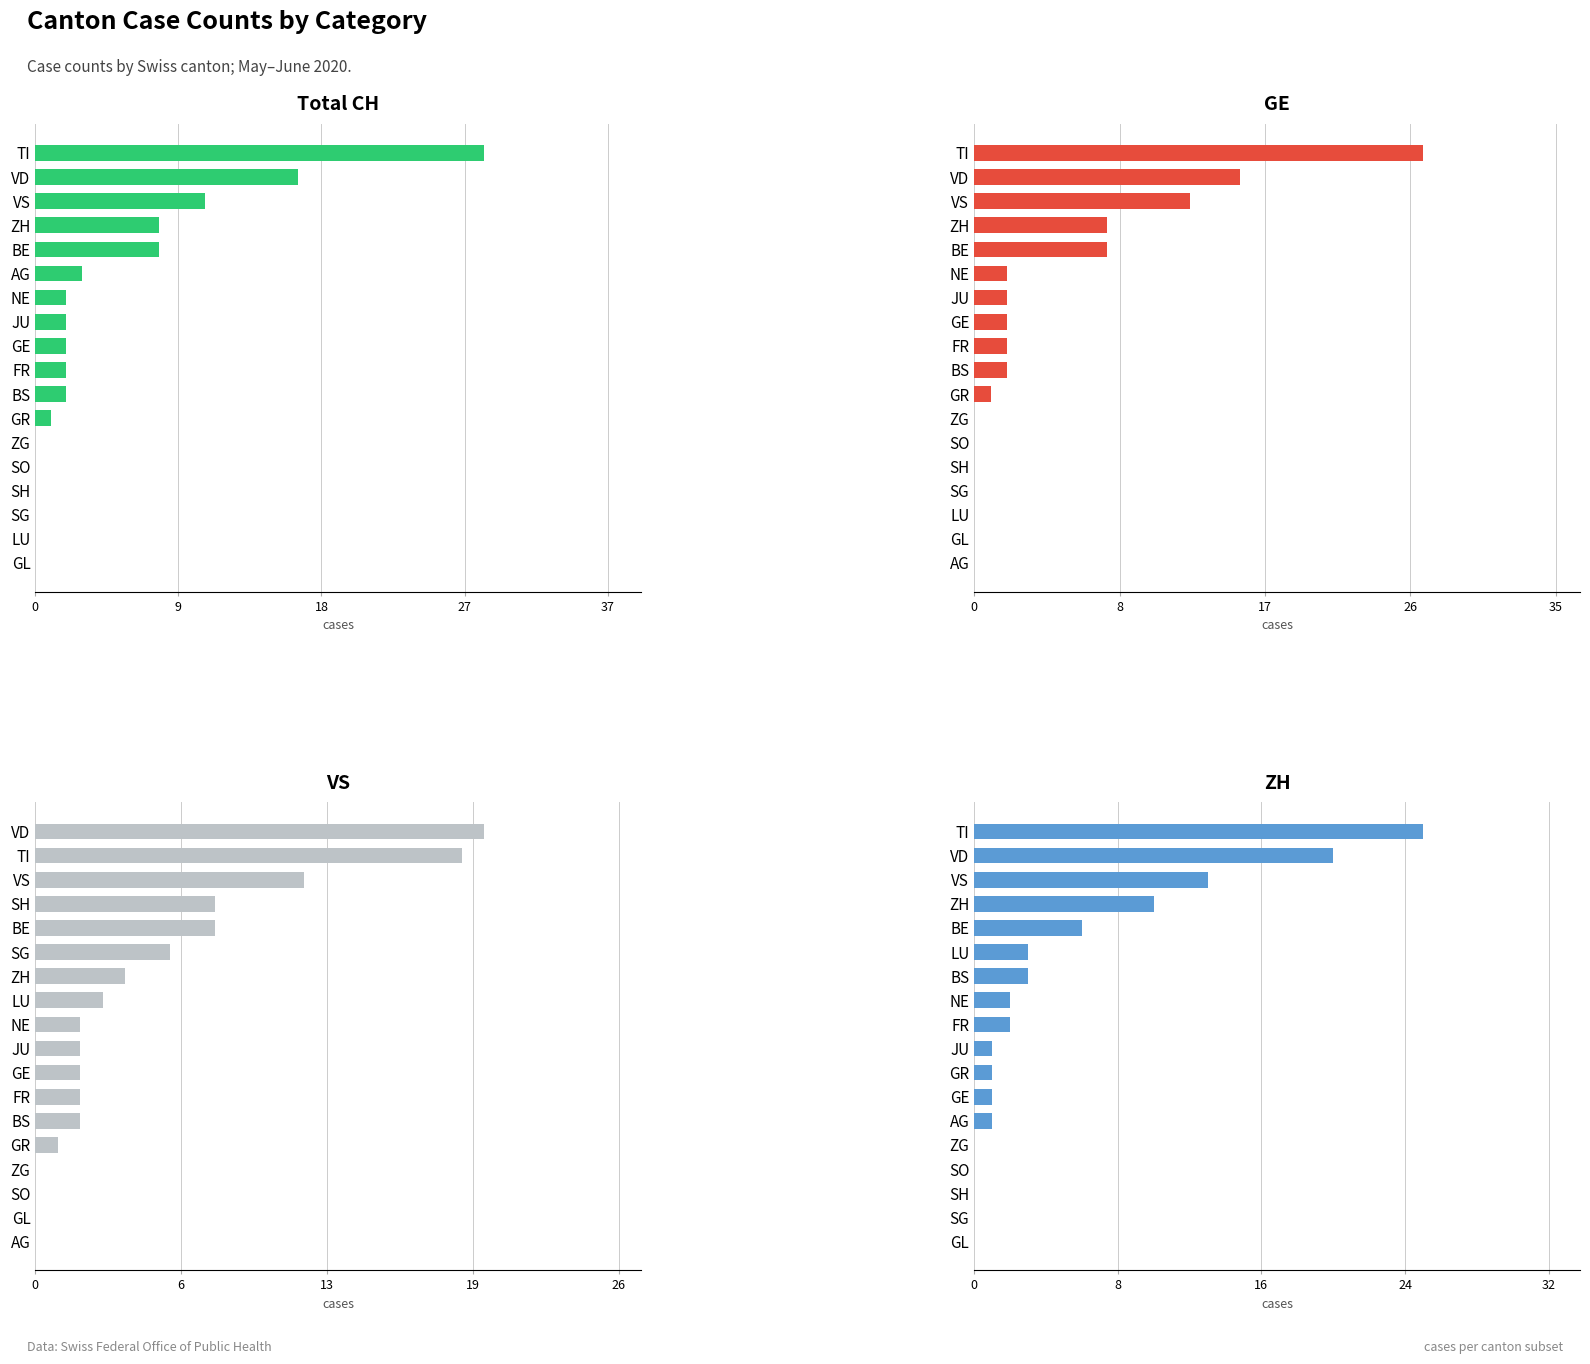

How many bars are there in total?

72